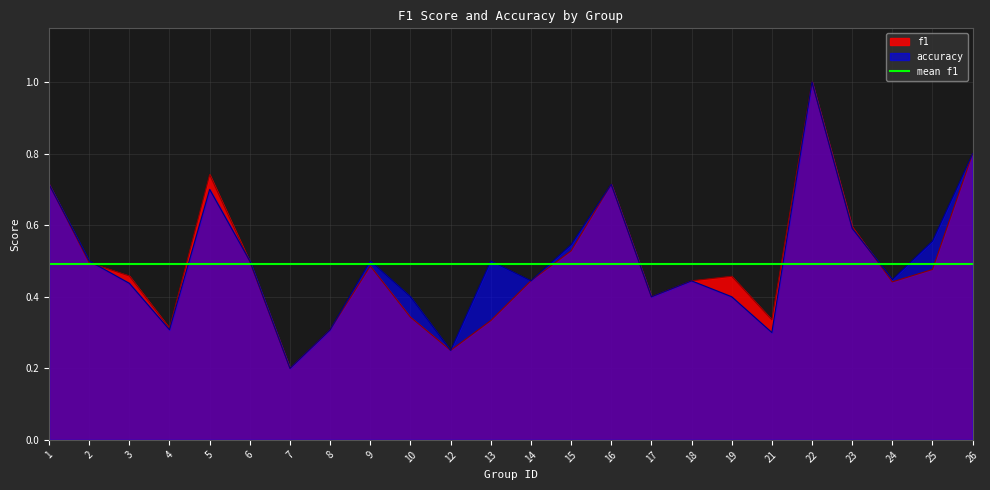

At which category is the sum across all series the highest?

22